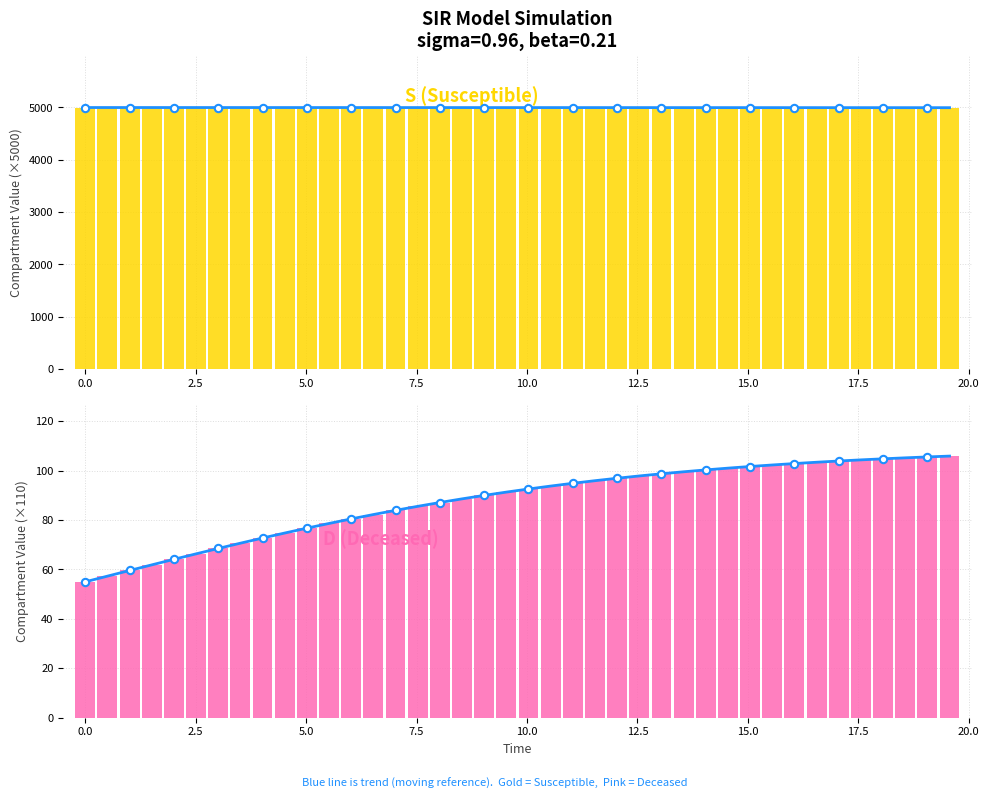

At how many categories does at least one series exceed 1560?

40